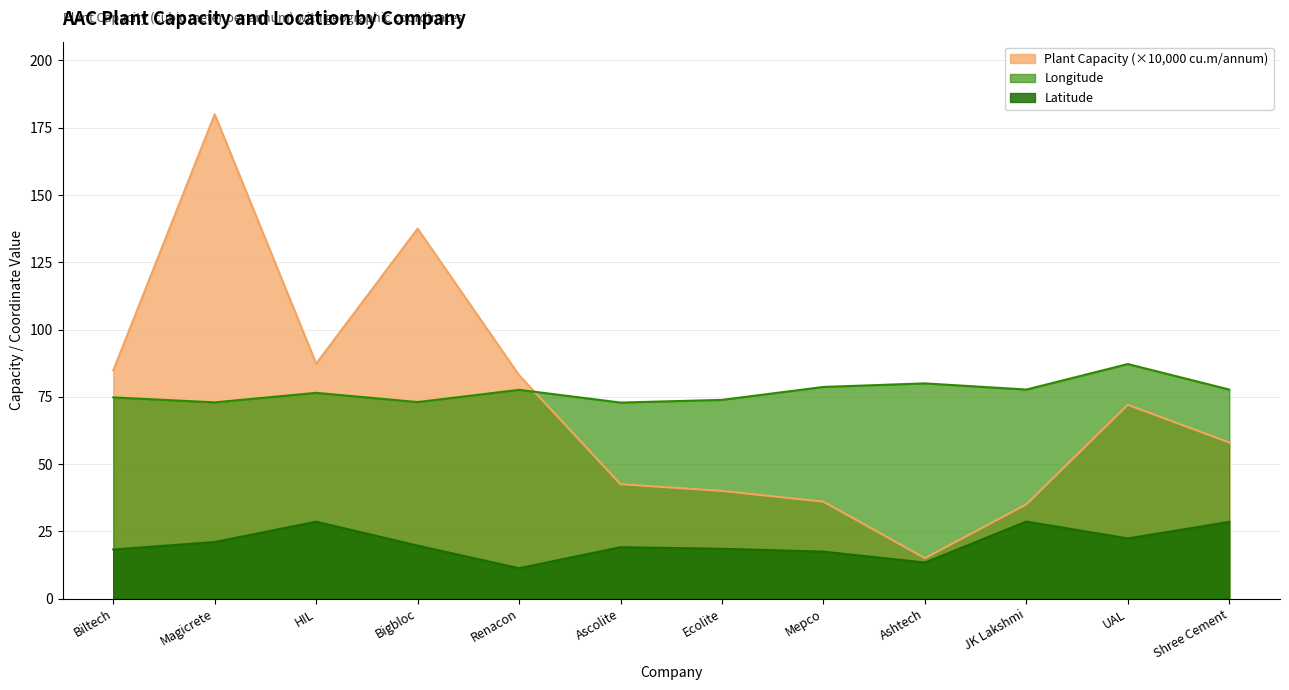

Which series has the largest total across all categories?

Longitude